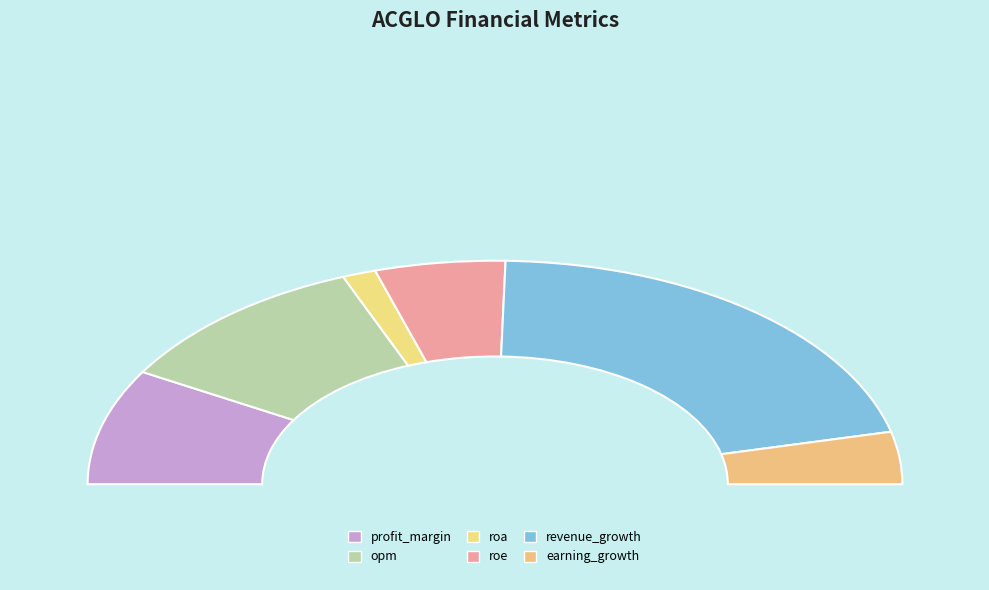

To the nearest percent, what is the average slice percentage?

17%